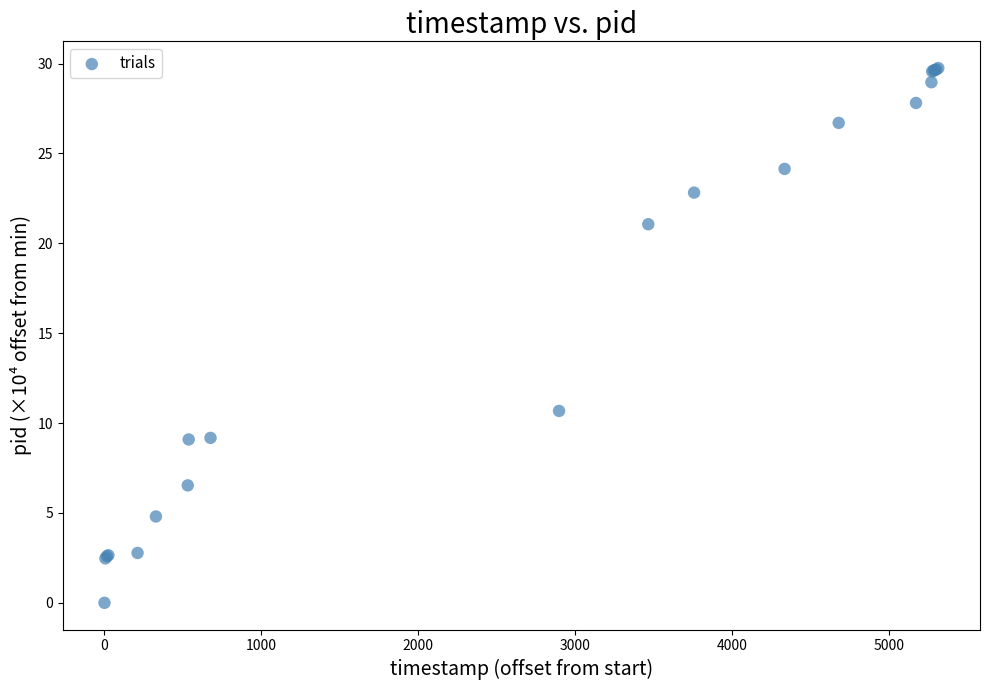

What Y value in the scatter plot is closest to 14?

10.7